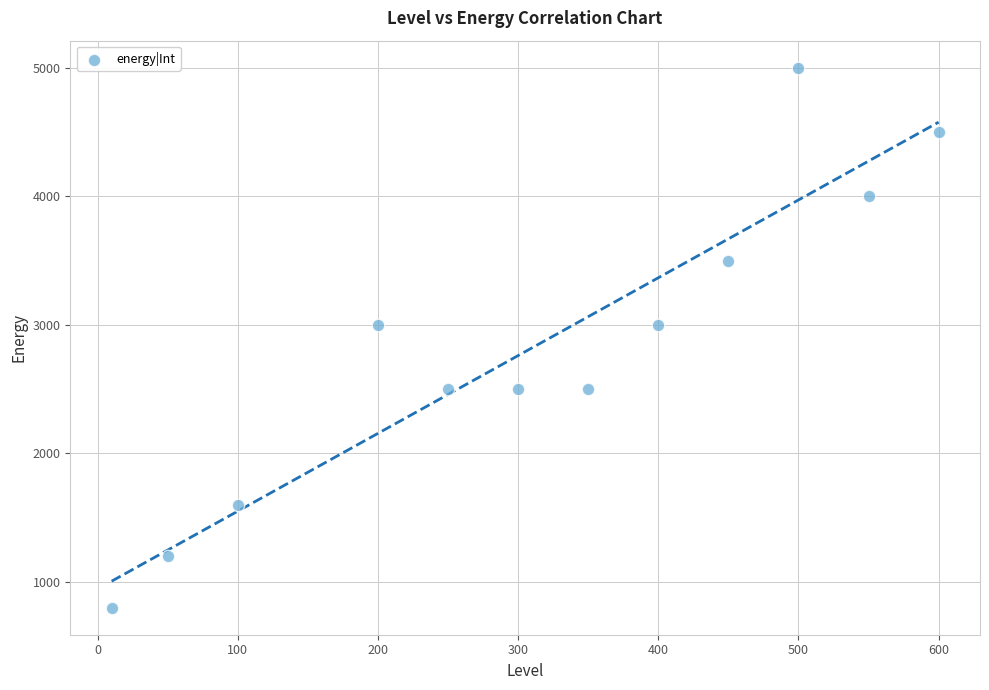

What is the range of Y values (max minus min)?

4200